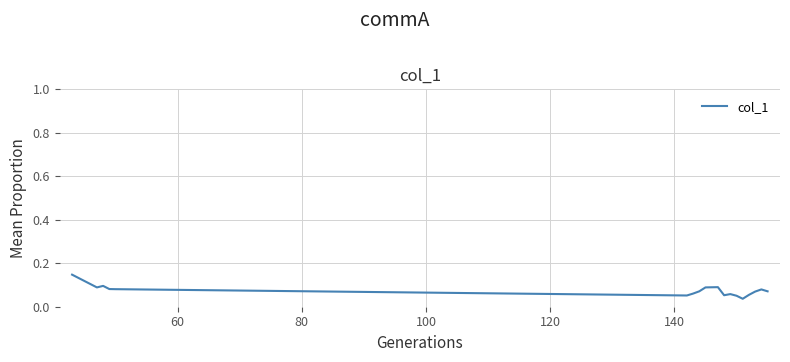

Does the chart have visible grid lines?

Yes